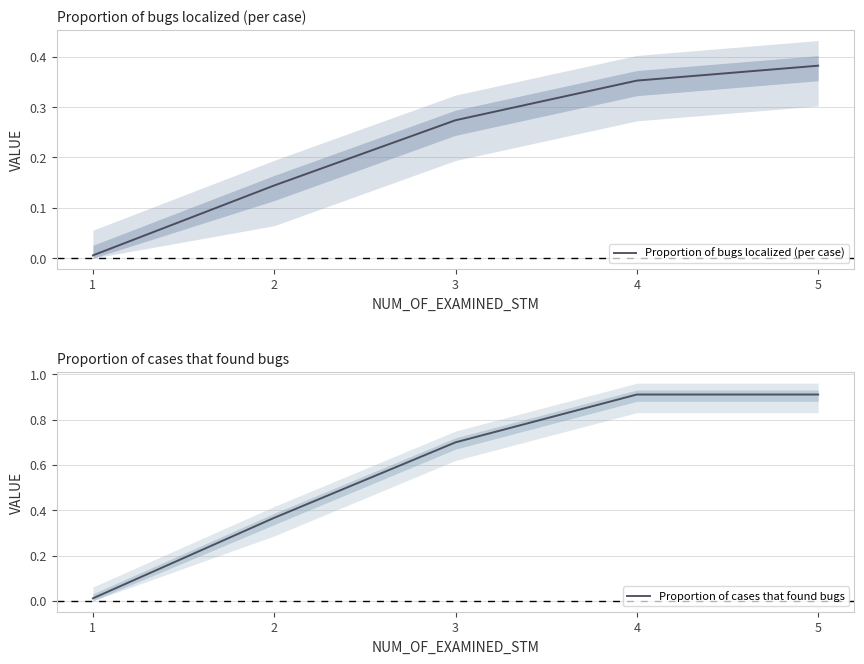

True or false: Proportion of cases that found bugs has more than 2 points higher than both neighbors.

False